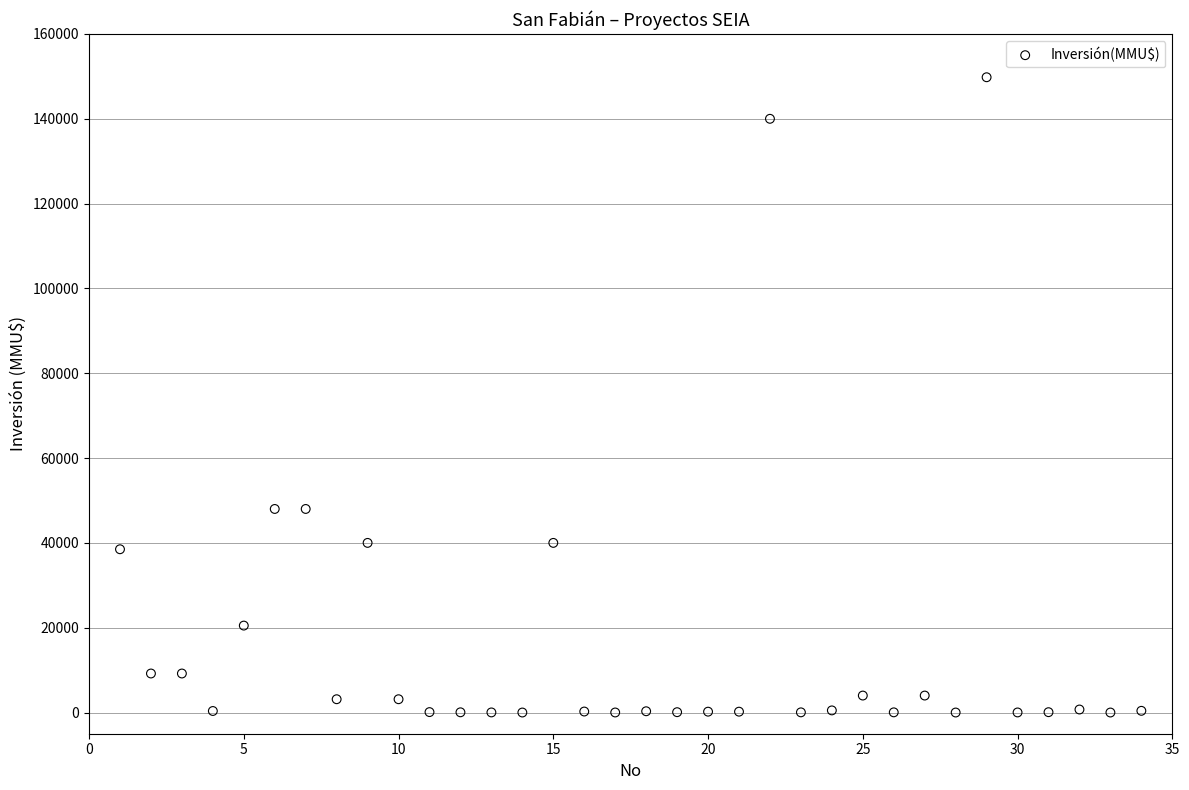

What is the range of Y values (max minus min)?

149800